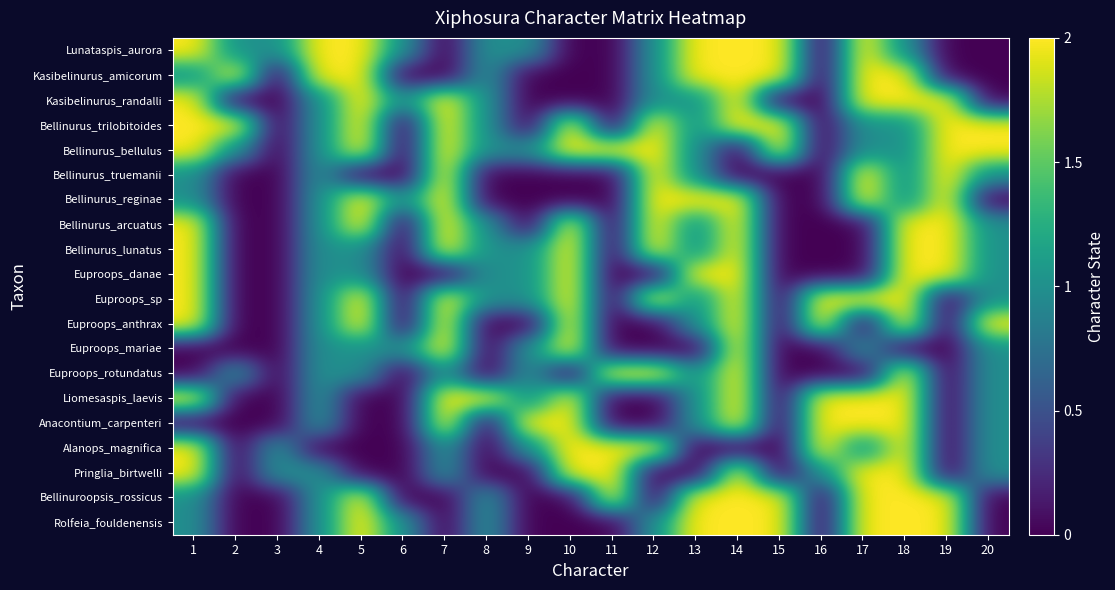

At how many categories does at least one series exceed 1?

18